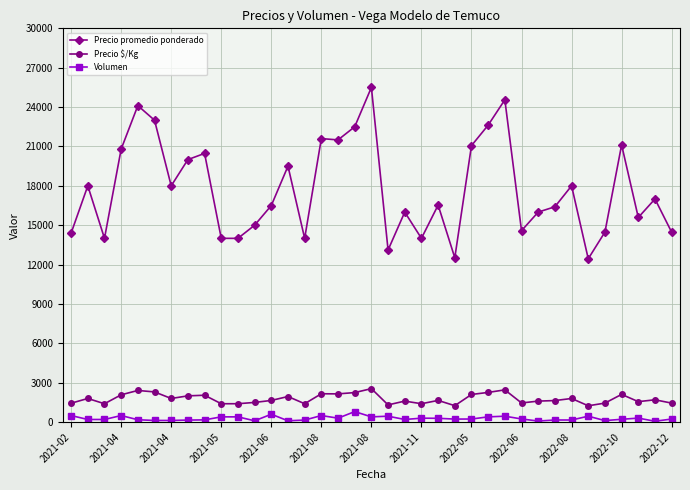

Which series has the largest total across all categories?

Precio promedio ponderado